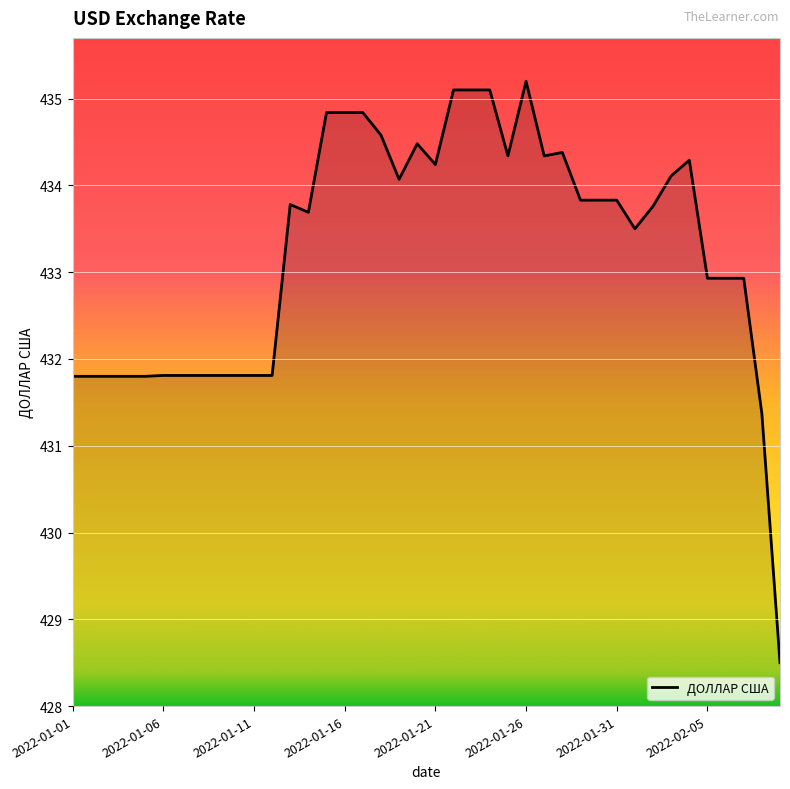

What is the maximum value shown in the chart?

435.2